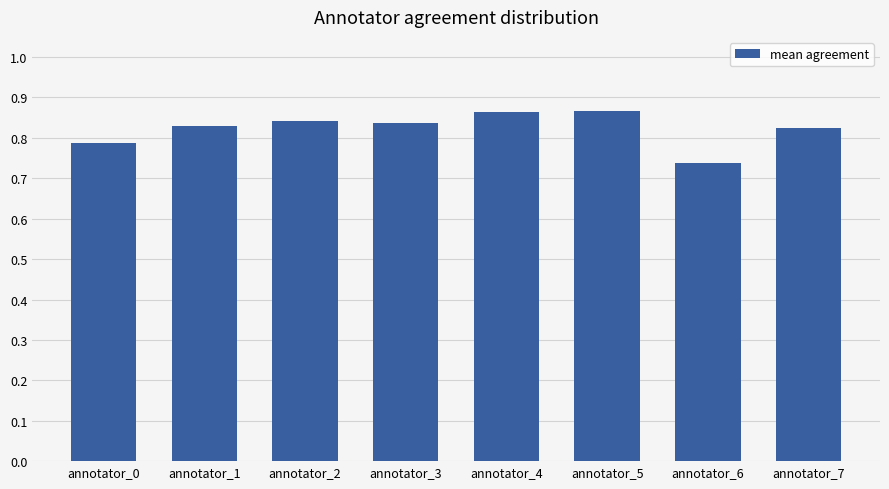

Is it true that the value at annotator_6 is 1.2?

False